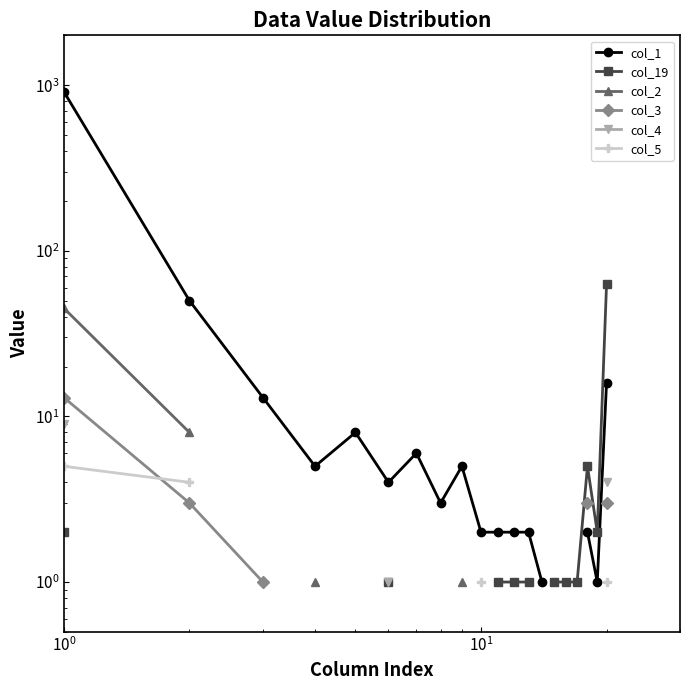

Does the chart display data point markers on the line(s)?

Yes